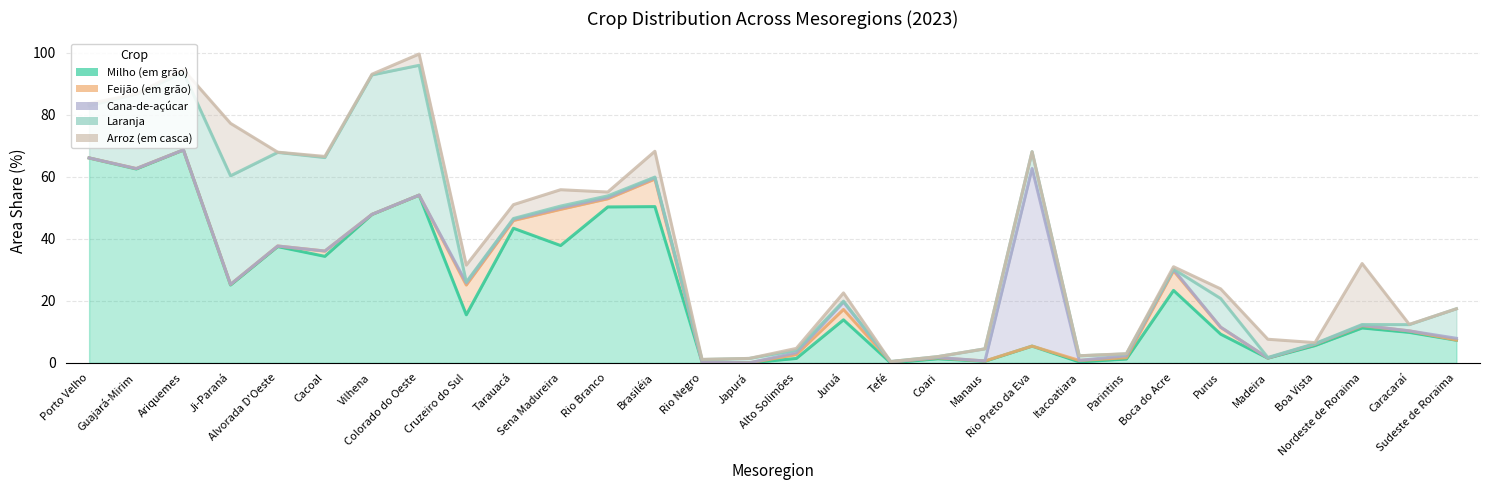

How many data points does each series have?

30